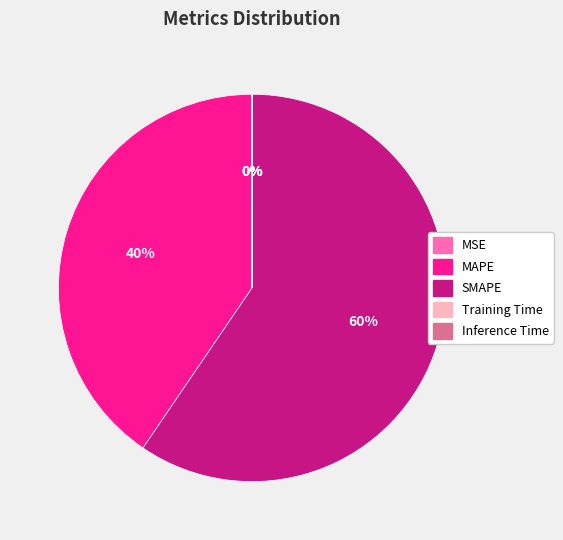

To the nearest percent, what is the average slice percentage?

20%